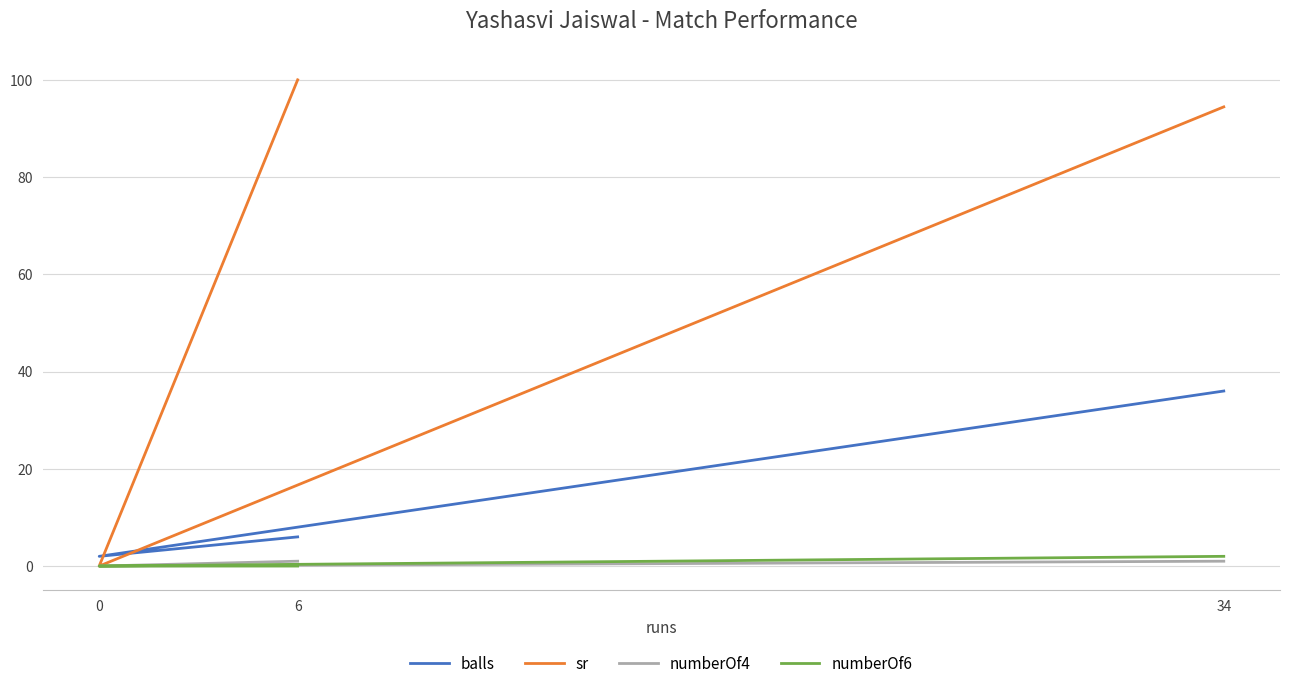

How many values in numberOf6 are above zero?

1